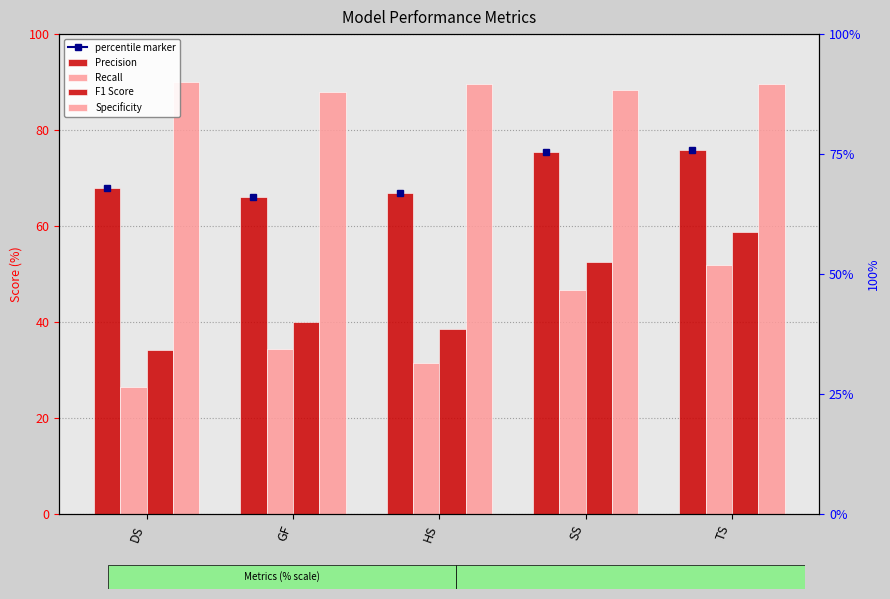

Rank the series at GF from lowest to highest value.

Recall, F1 Score, Precision, Specificity